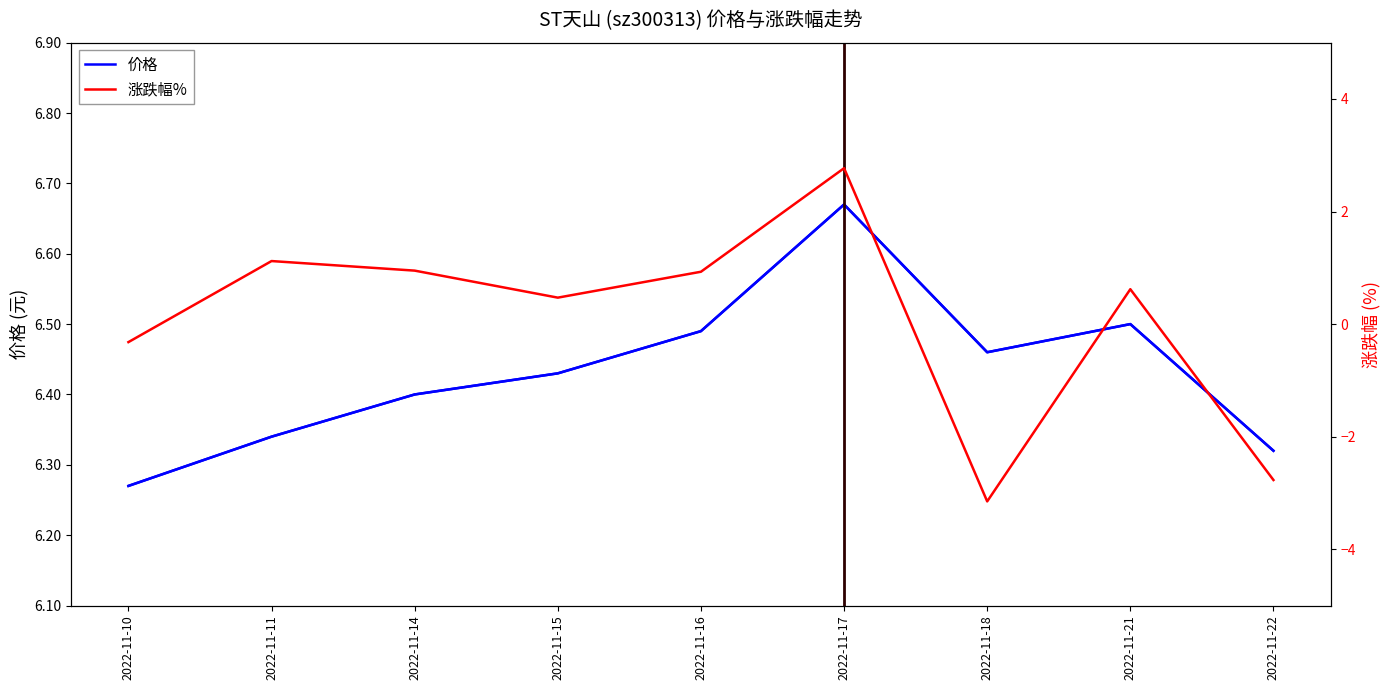

Which has a higher value, 2022-11-17 or 2022-11-11?

2022-11-17